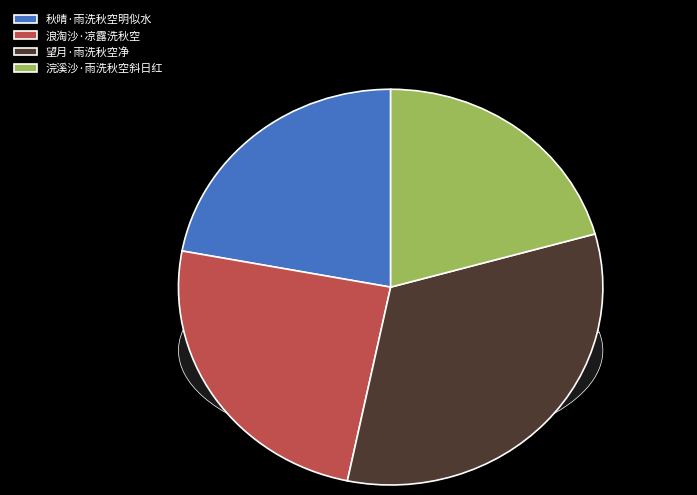

Combined, do 浣溪沙·雨洗秋空斜日红 and 秋晴·雨洗秋空明似水 account for over 50%?

No